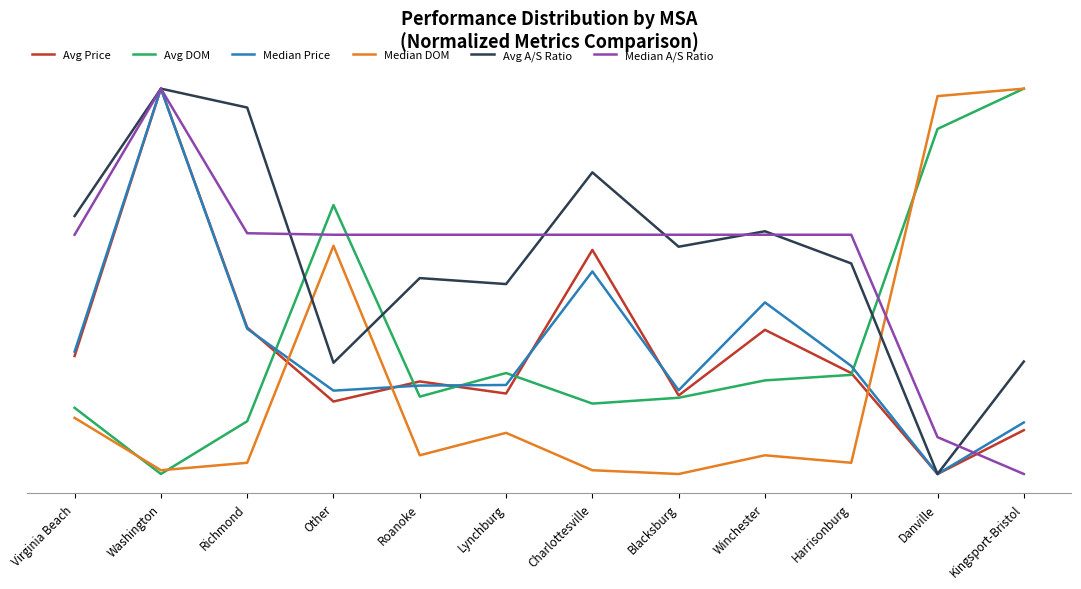

What is the label of the 9th point from the right?

Other